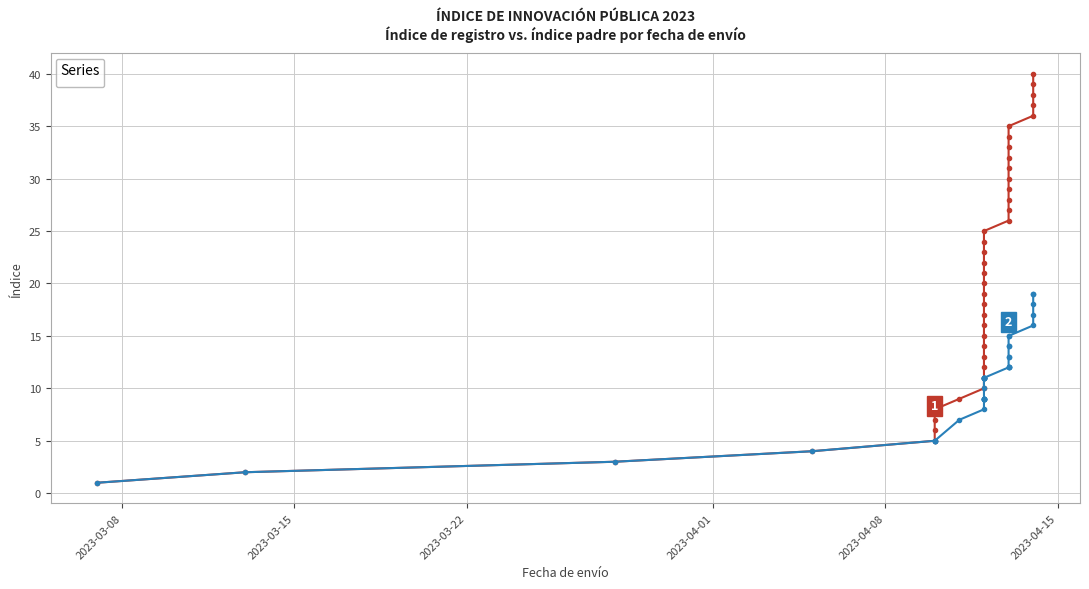

True or false: _index has a value of 34 at 2023-04-13.

True